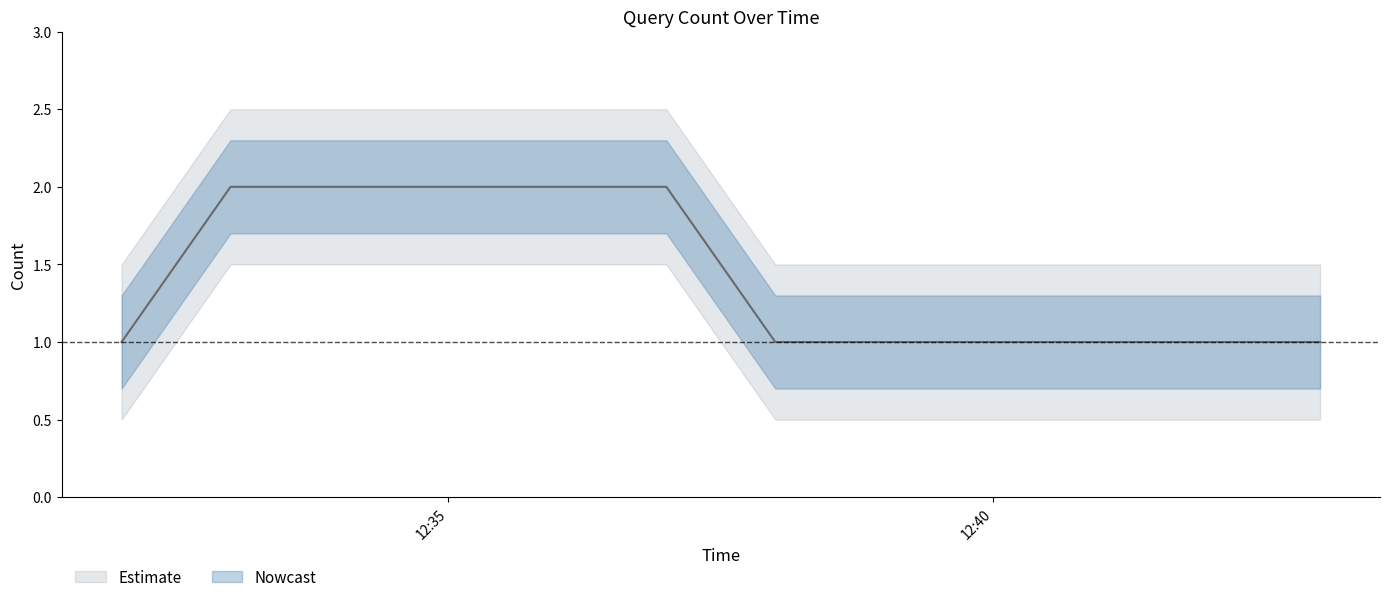

List the labels in order of value, smallest first.

2019-10-02 12:32:00, 2019-10-02 12:38:00, 2019-10-02 12:40:00, 2019-10-02 12:43:00, 2019-10-02 12:33:00, 2019-10-02 12:34:00, 2019-10-02 12:35:00, 2019-10-02 12:36:00, 2019-10-02 12:37:00